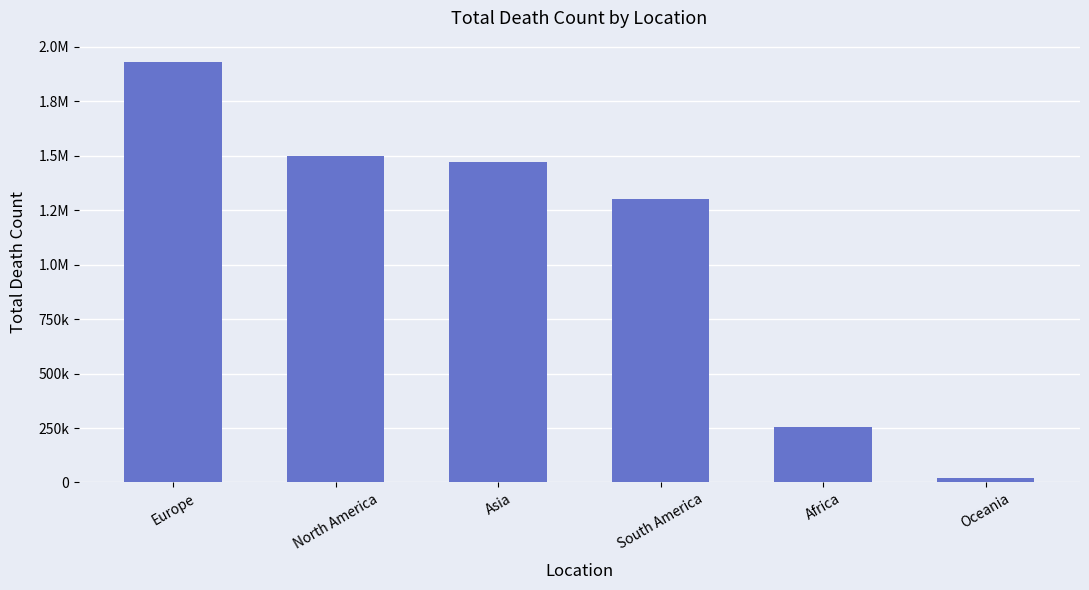

At which category does the chart reach its peak across all series?

Europe